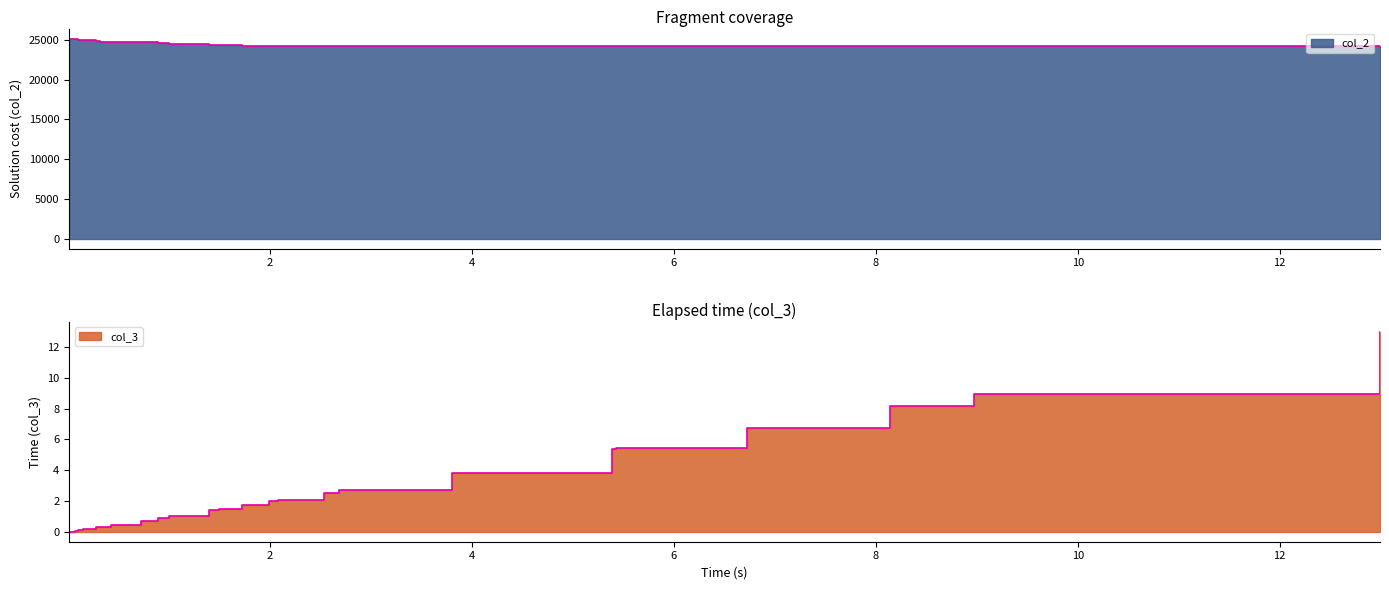

True or false: col_2 has a value of 35078.2 at 2.53807.

False